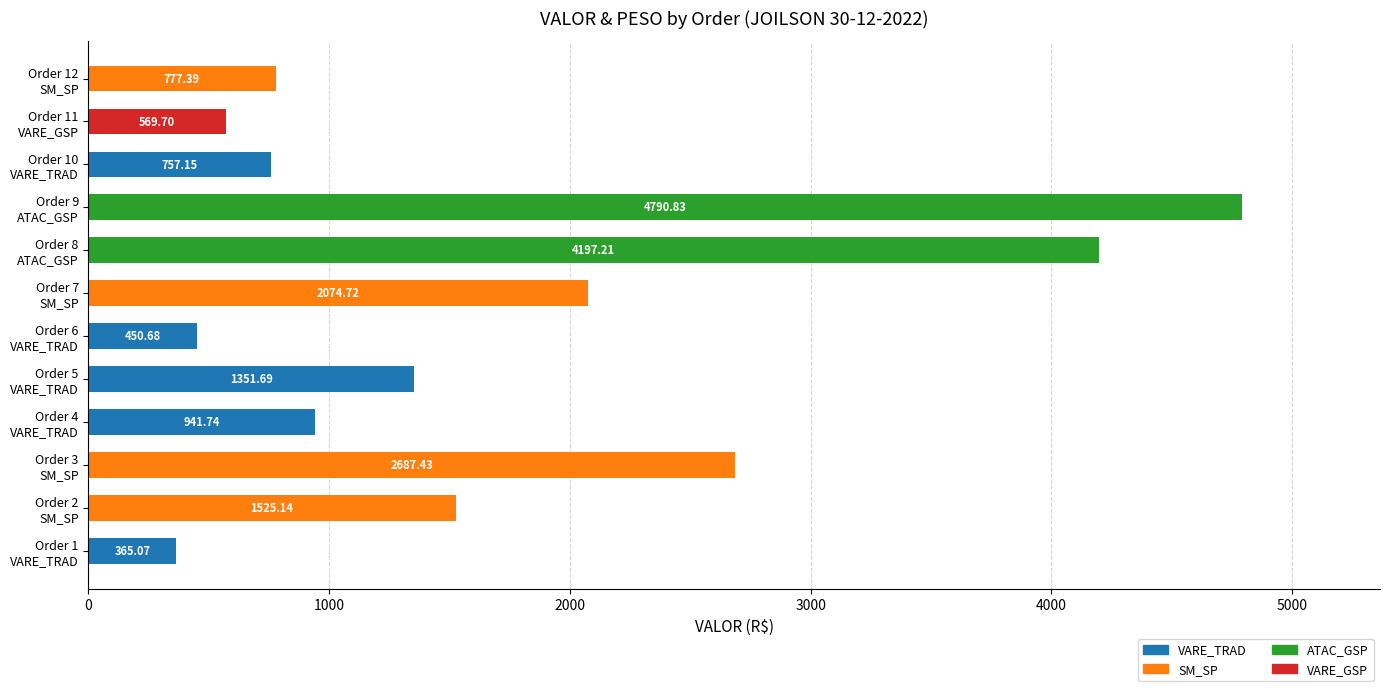

What is the sum of all VARE_TRAD values?

3866.3